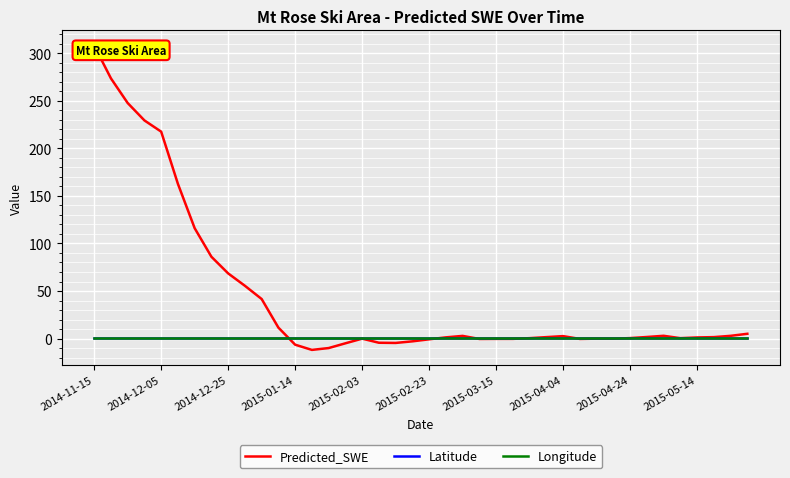

How many distinct data groups are displayed?

3